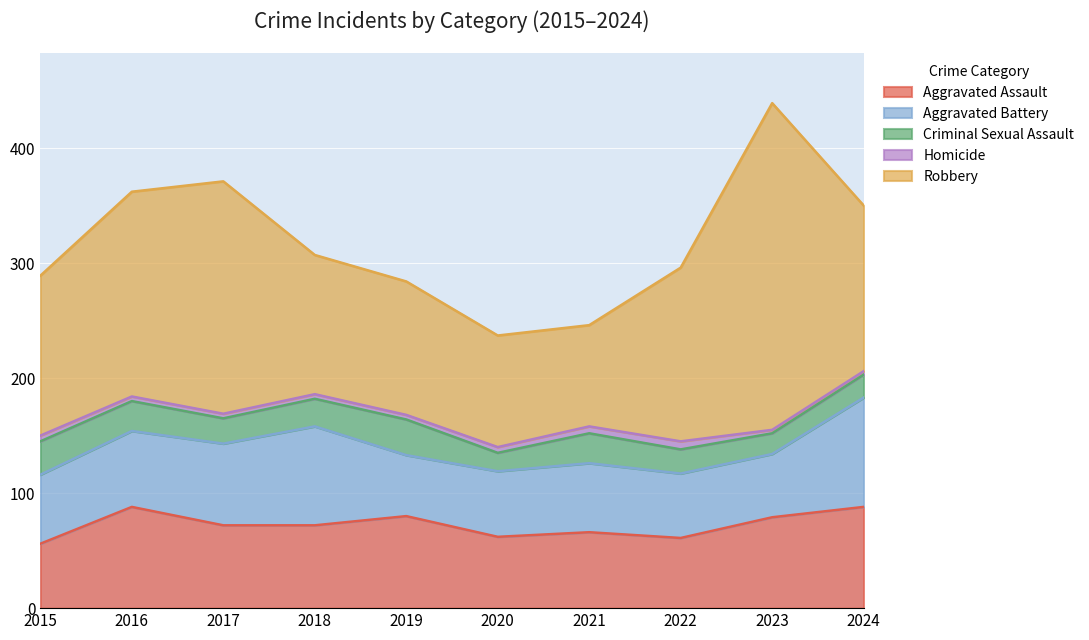

Where does the Homicide series first go above 4?

2015